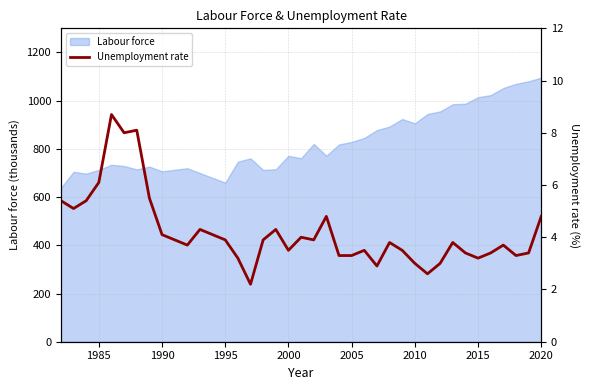

True or false: the data has more than 2 interior local peaks.

True